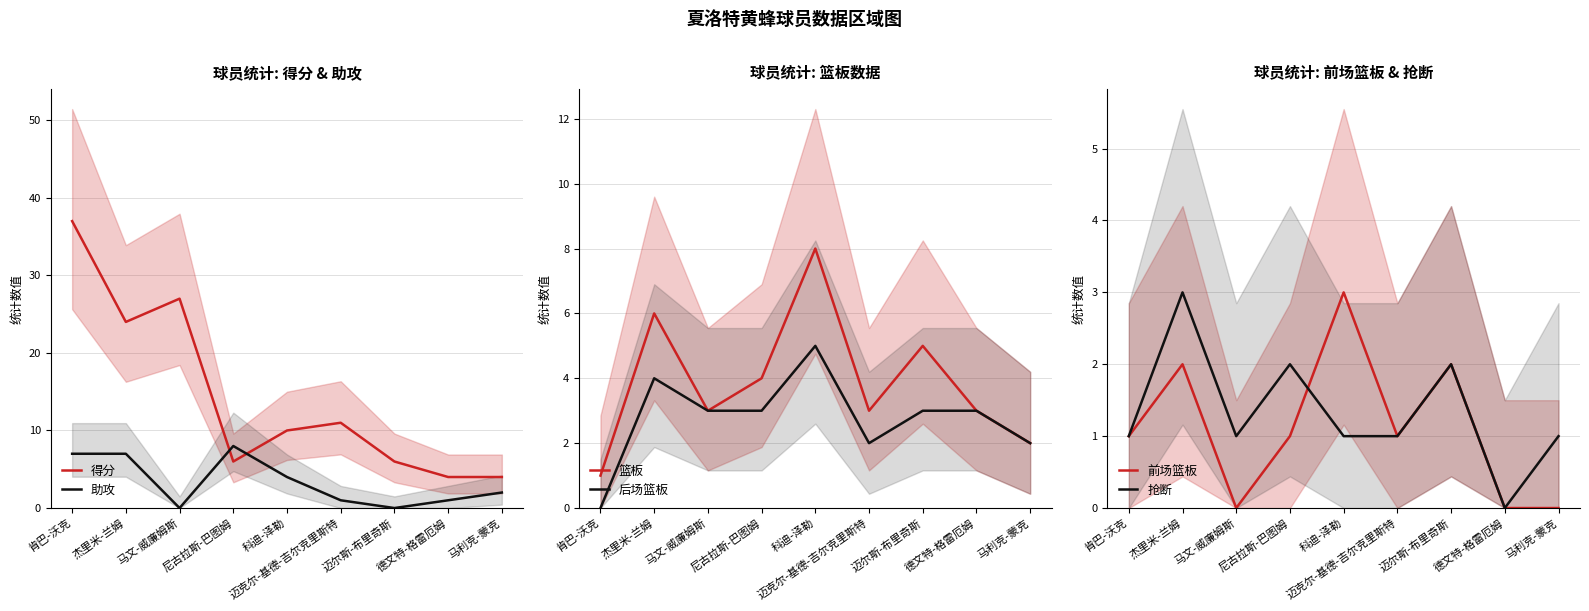

What is the label of the 1st point from the left?

肯巴-沃克